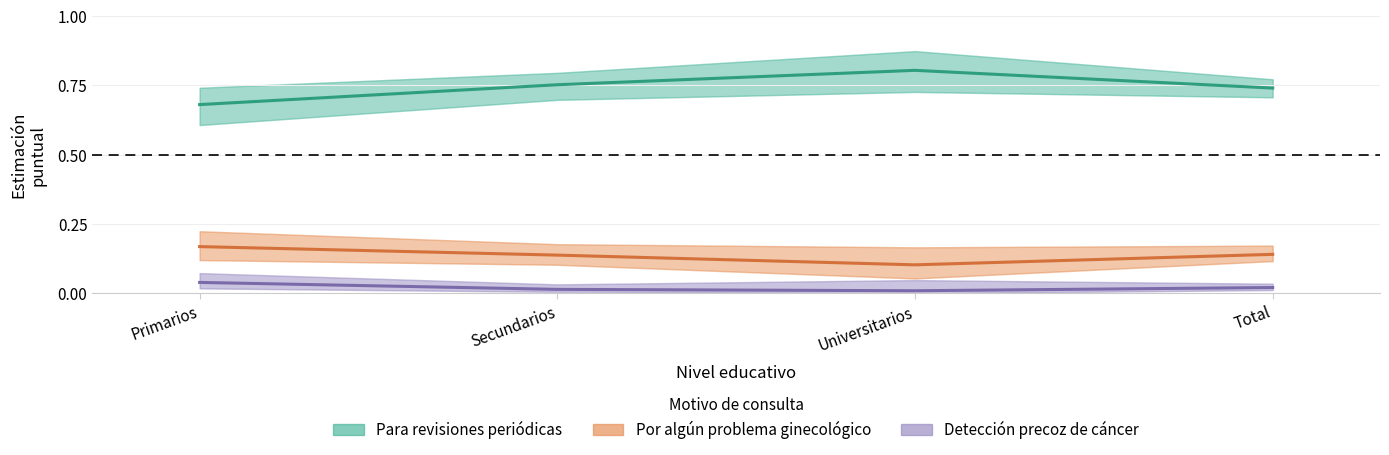

Reading left to right, list all the values displayed in this chart.

Para revisiones periódicas: 0.7	0.8	0.8	0.7
Por algún problema ginecológico: 0.2	0.1	0.1	0.1
Detección precoz de cáncer: 0.0	0.0	0.0	0.0